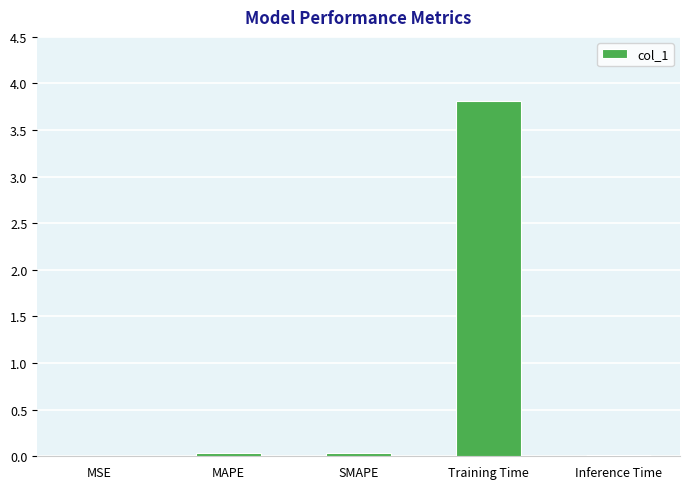

True or false: the data shows 0.0 at MAPE.

True